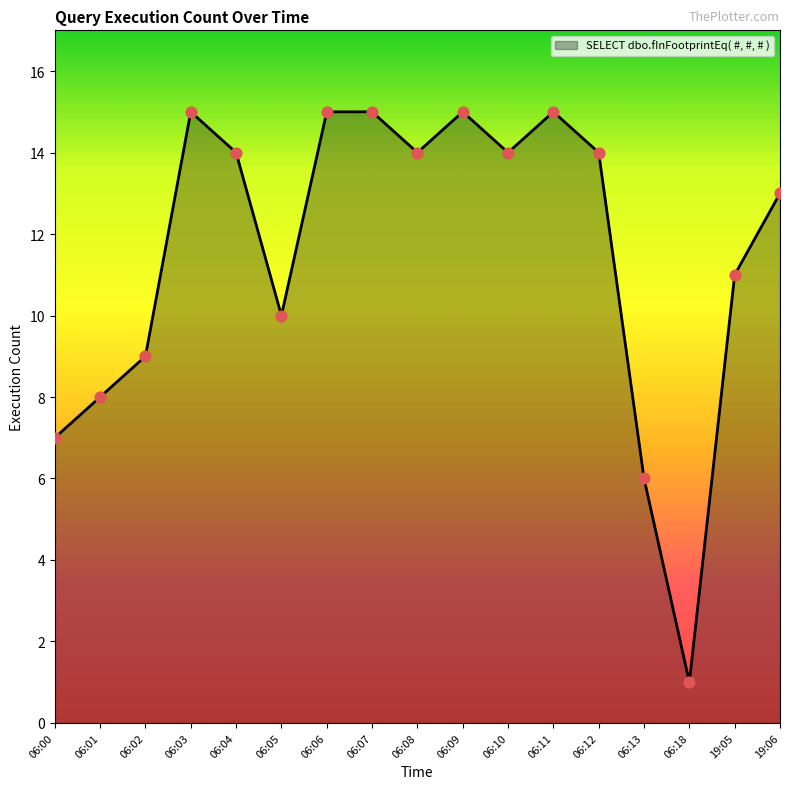

What is the ratio of the value at 06:04 to the value at 06:18?

14.0